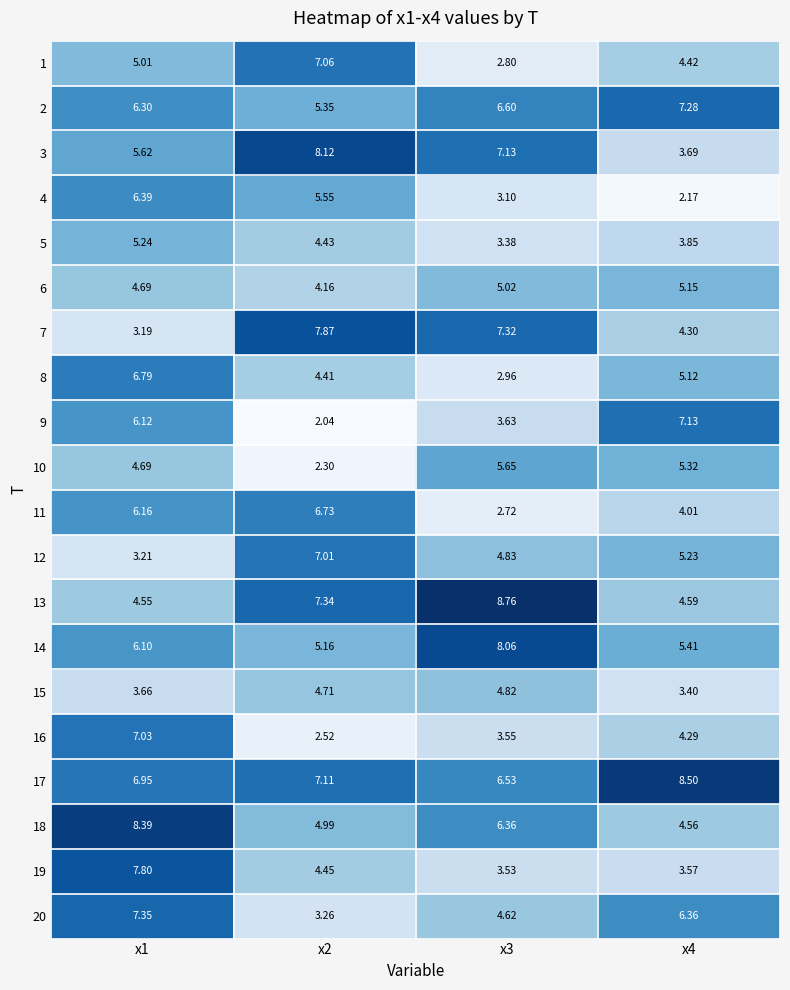

Is the value of 20 at x4 greater than the value of 11 at x4?

Yes